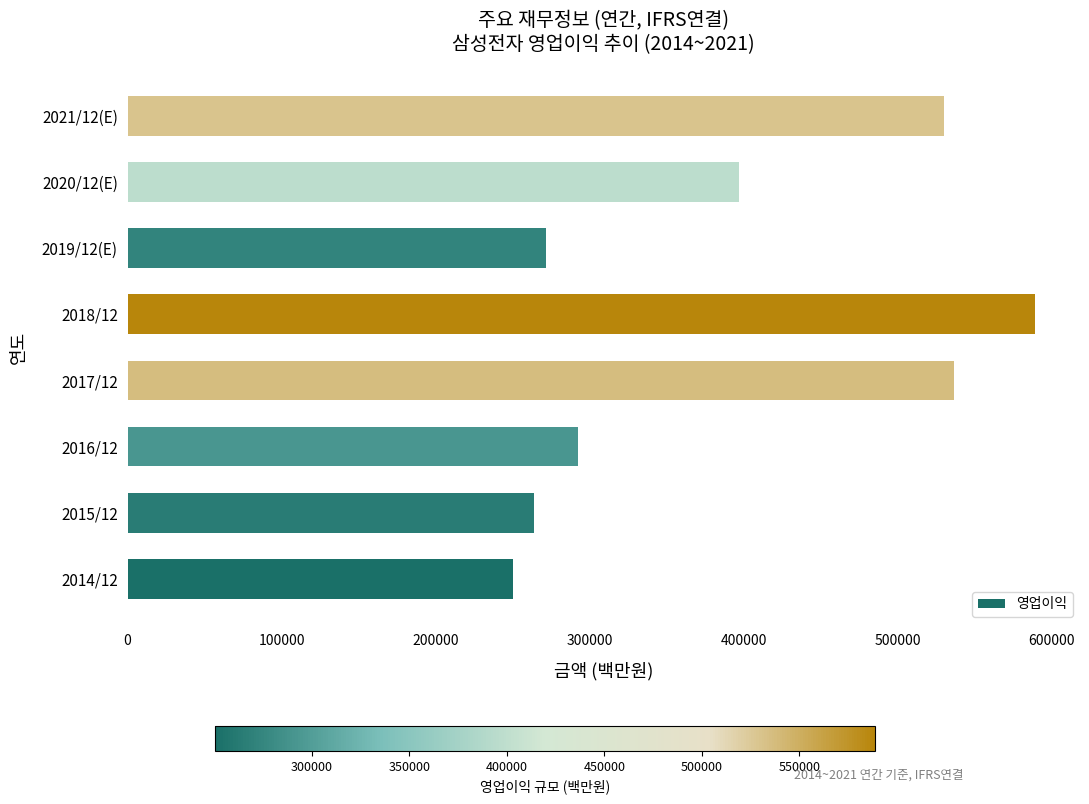

How many bars are there in total?

8